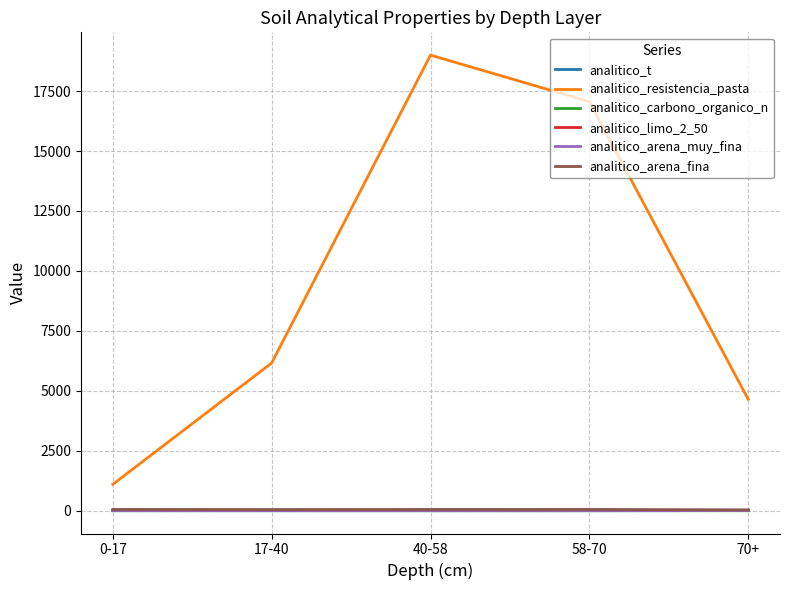

True or false: analitico_carbono_organico_n and analitico_arena_fina cross at least once.

False